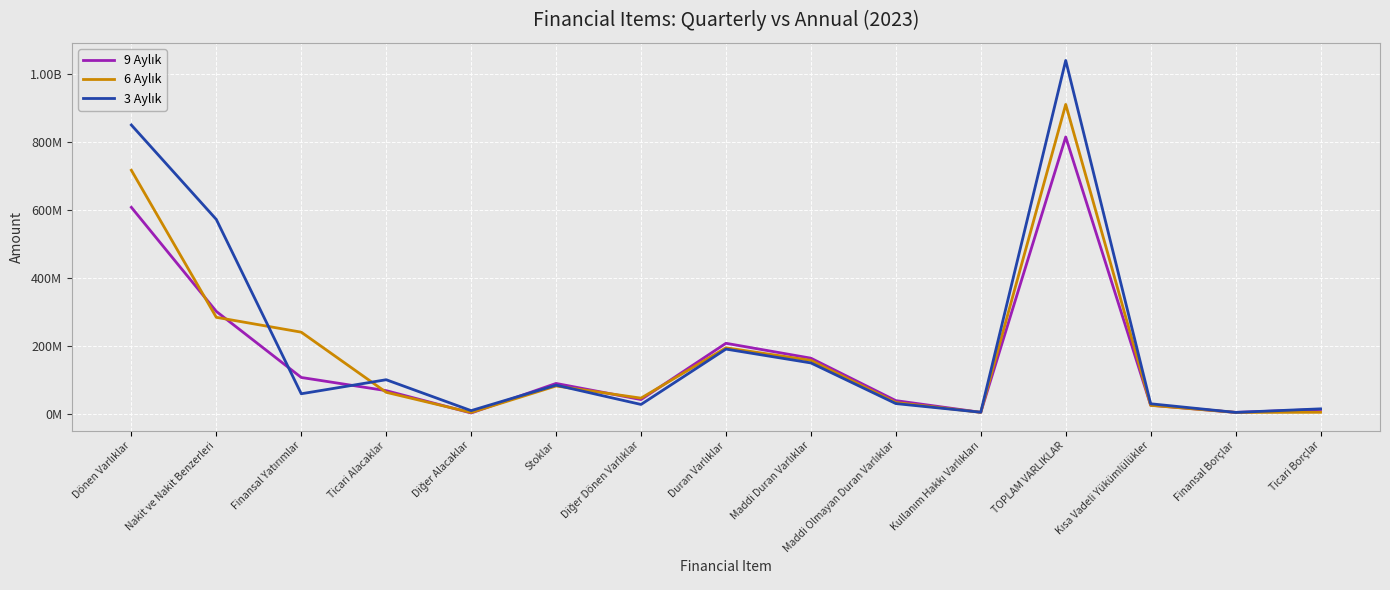

Between Finansal Borçlar and Nakit ve Nakit Benzerleri, which is larger?

Nakit ve Nakit Benzerleri